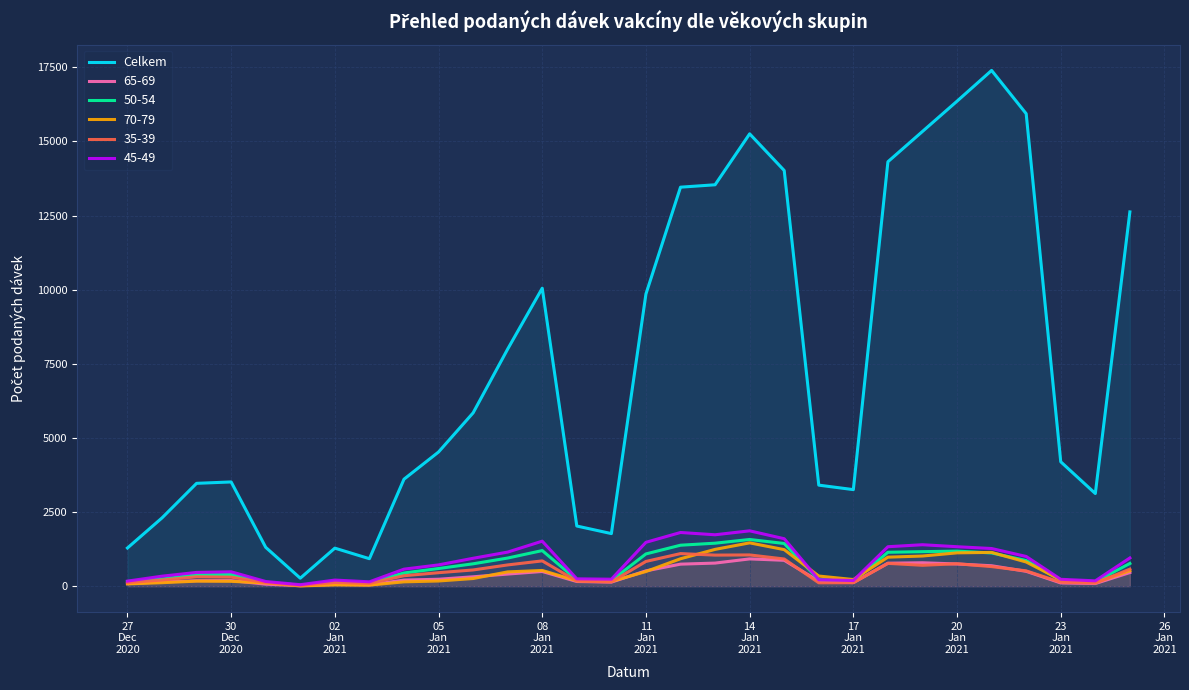

Reading left to right, list all the values displayed in this chart.

1288	2303	3469	3516	1311	269	1283	927	3608	4526	5846	7998	10050	2029	1774	9857	13458	13539	15257	14021	3408	3257	14316	15338	16359	17396	15937	4196	3125	12624